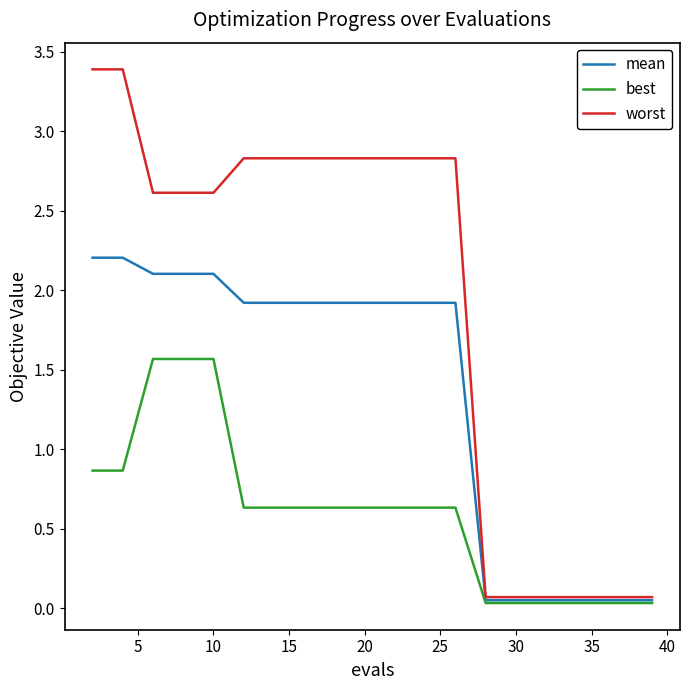

Which series has the largest range (max minus min)?

worst